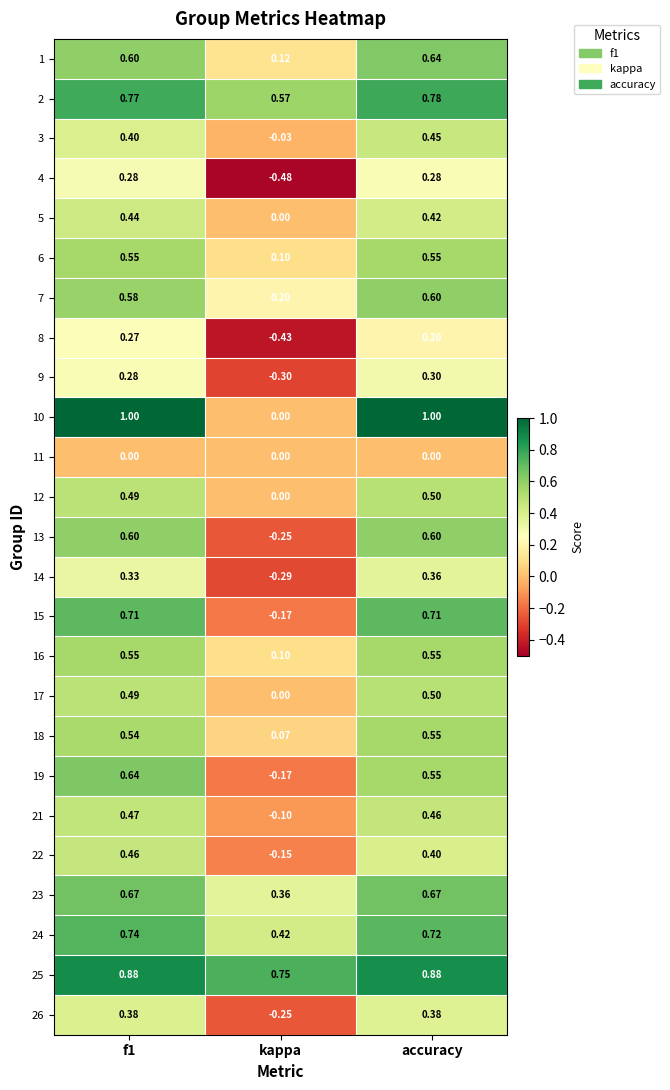

Where is 10 nearest to the value 0?

kappa